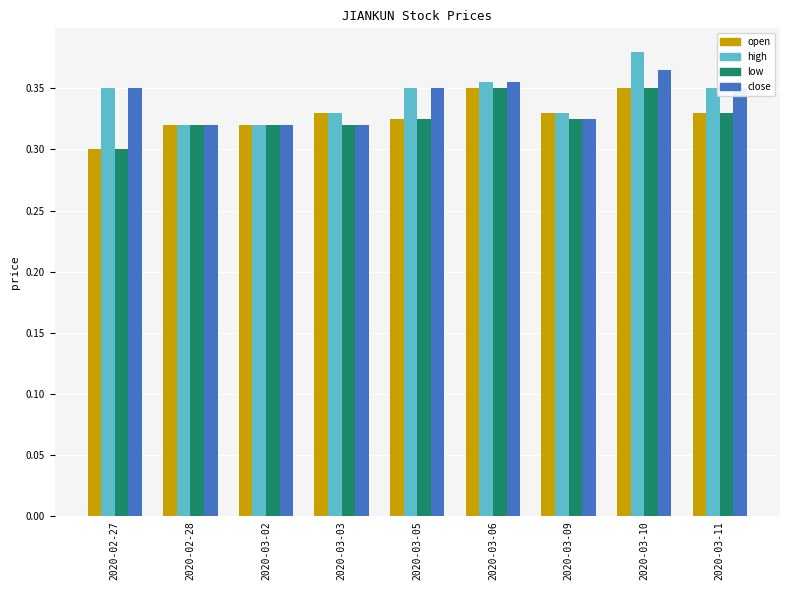

At which category does the chart reach its minimum across all series?

2020-02-27